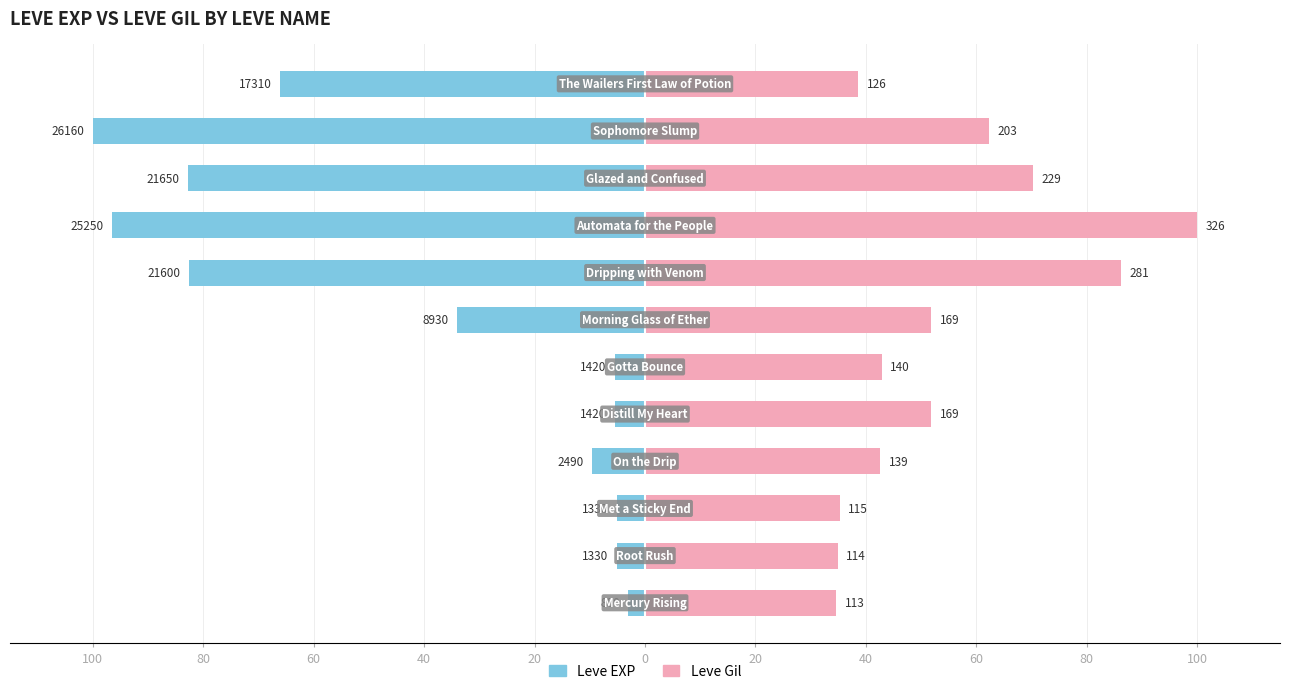

At how many categories does at least one series exceed -78?

12